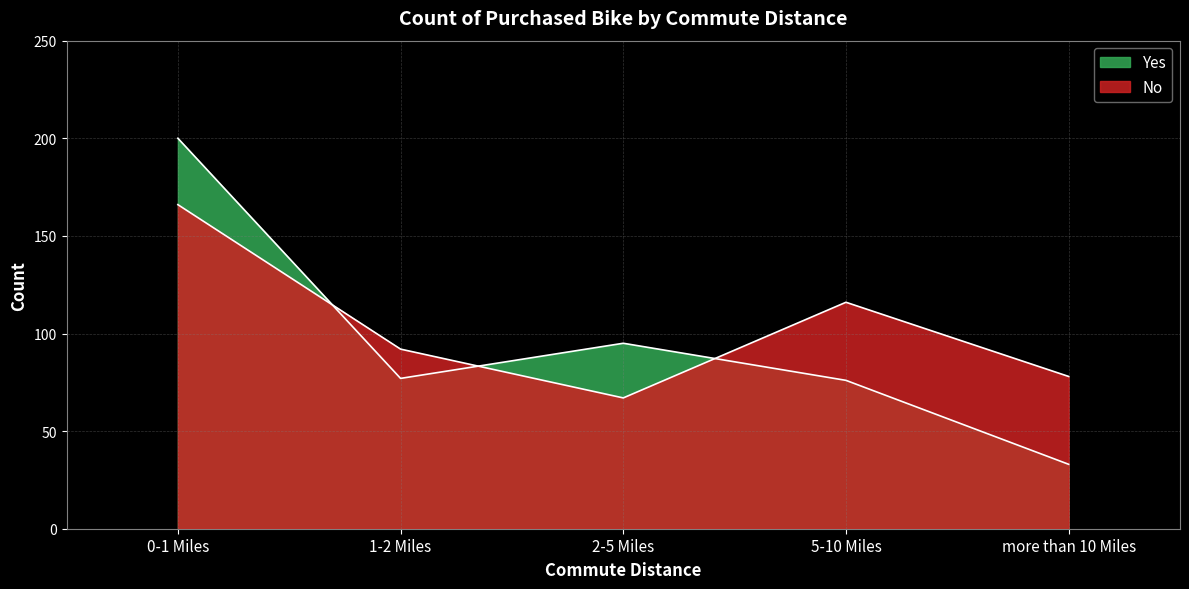

After their last crossing, which series has the higher values: No or Yes?

No